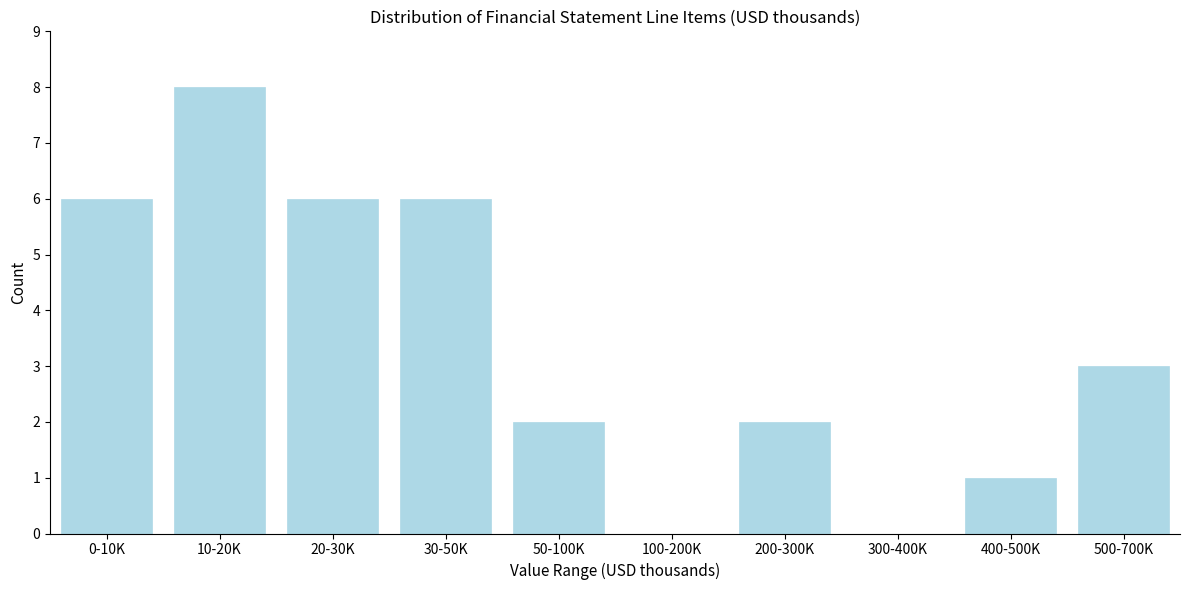

Reading left to right, extract all data points from this chart.

0-10K=6	10-20K=8	20-30K=6	30-50K=6	50-100K=2	100-200K=0	200-300K=2	300-400K=0	400-500K=1	500-700K=3